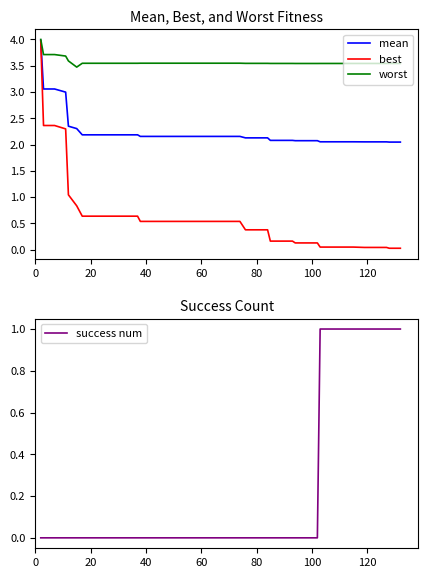

What is the label of the 21st point from the left?

20